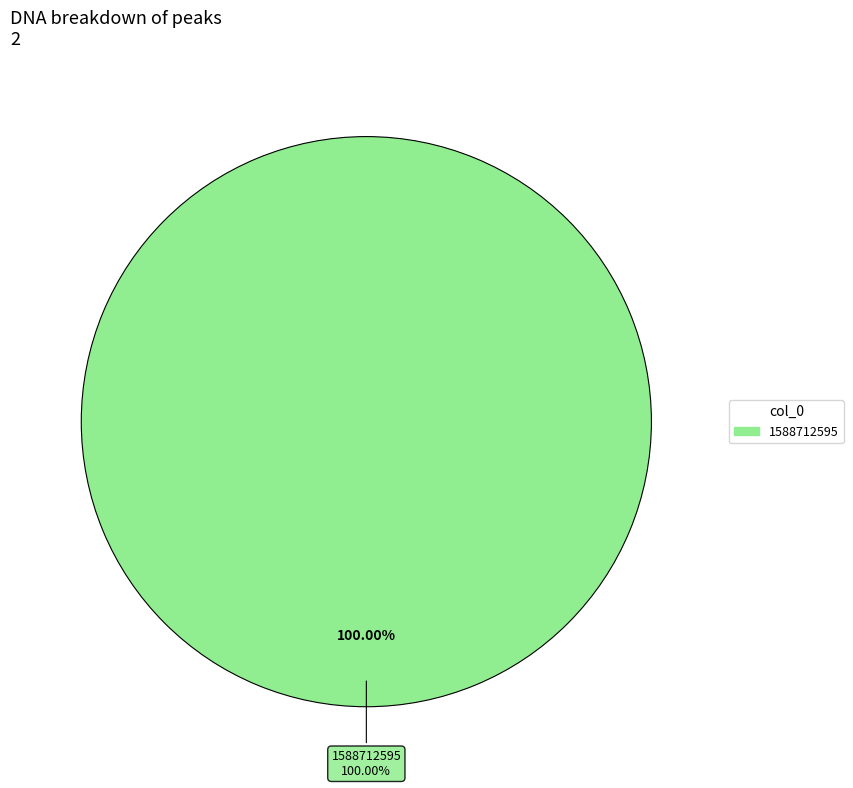

Does 1588712595 represent more than half of the total?

Yes